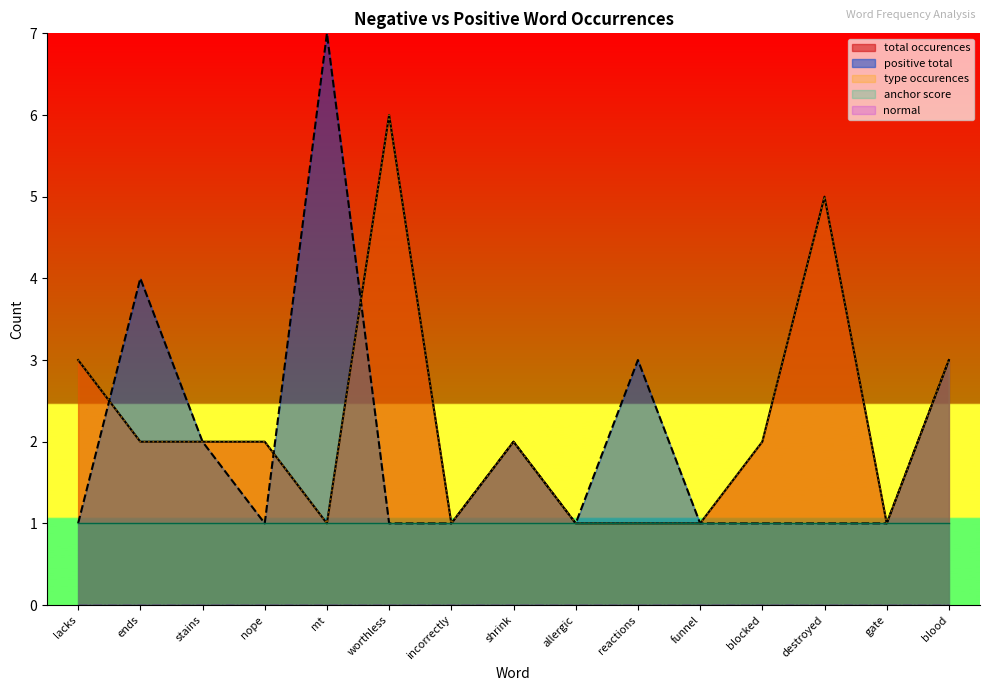

Where is the first local minimum for positive total?

nope